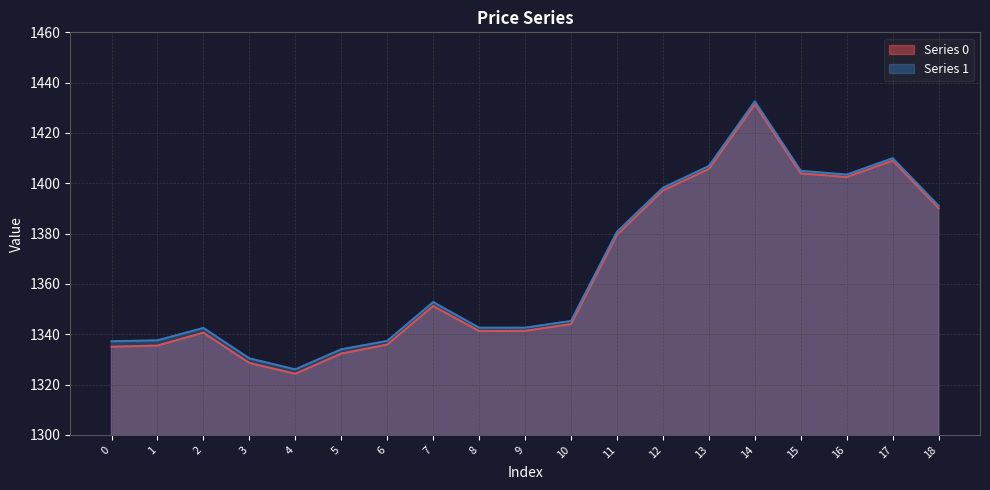

What is the minimum value for Series 0?

1324.3